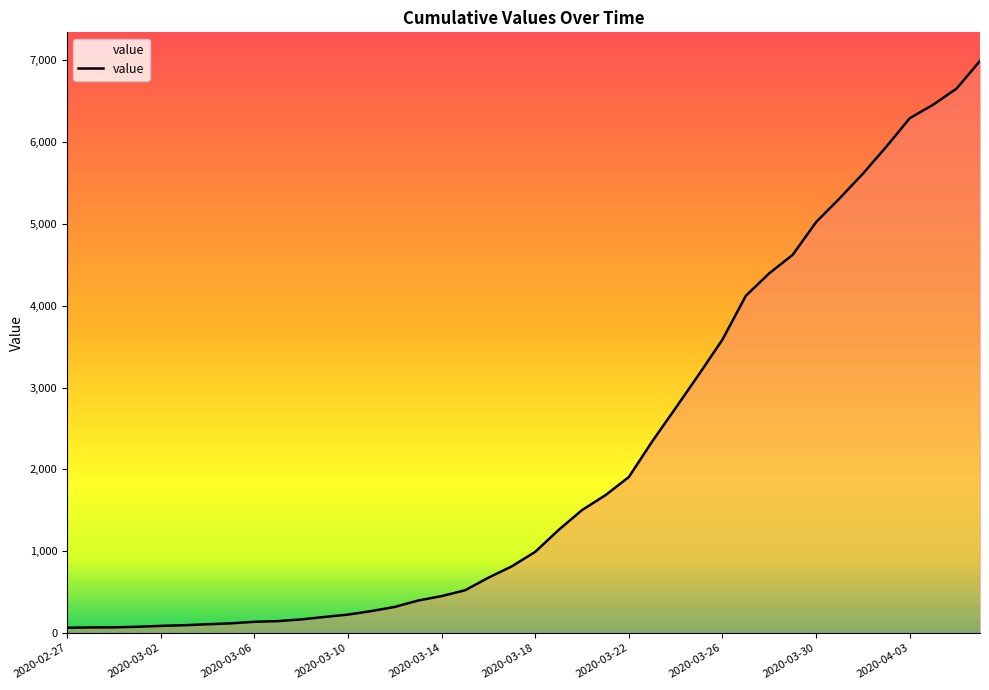

What is the maximum value shown in the chart?

6994